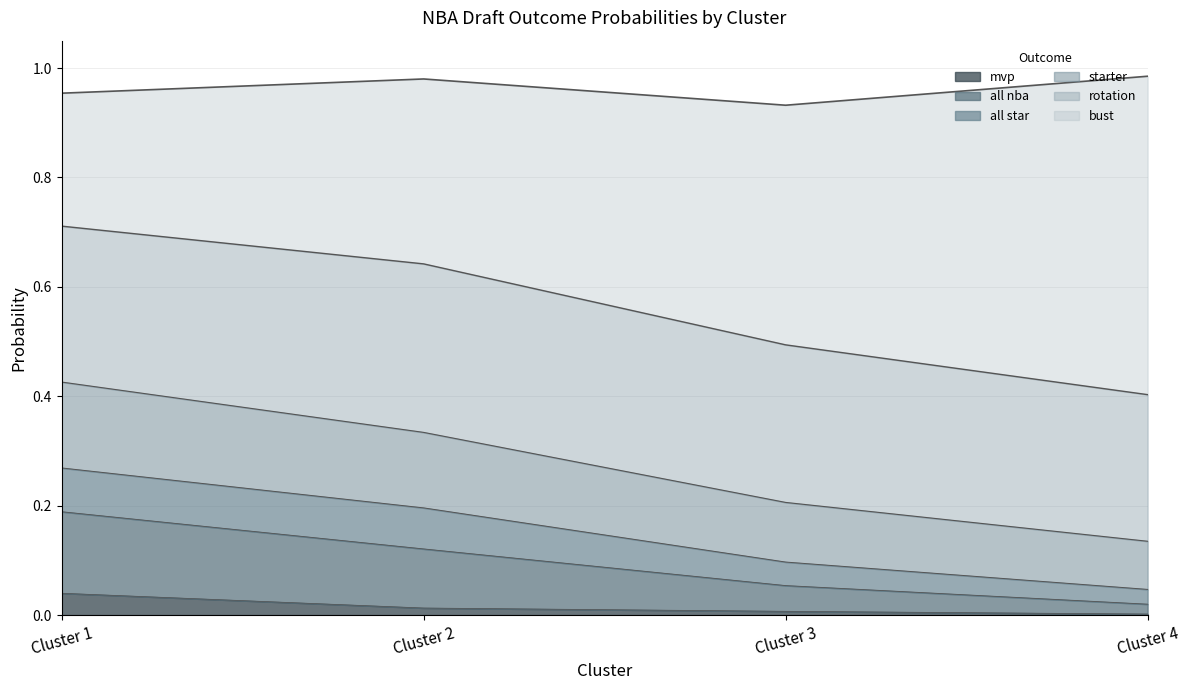

Rank the categories by starter value from highest to lowest.

Cluster 1, Cluster 2, Cluster 3, Cluster 4